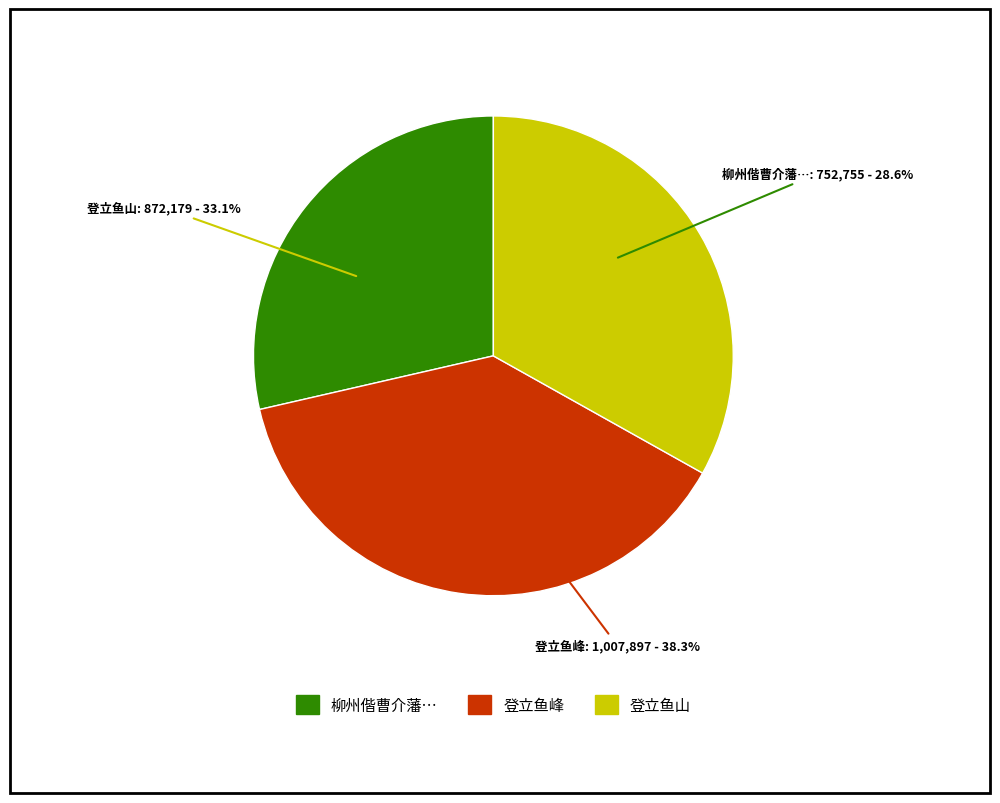

Count the number of slices in the pie.

3